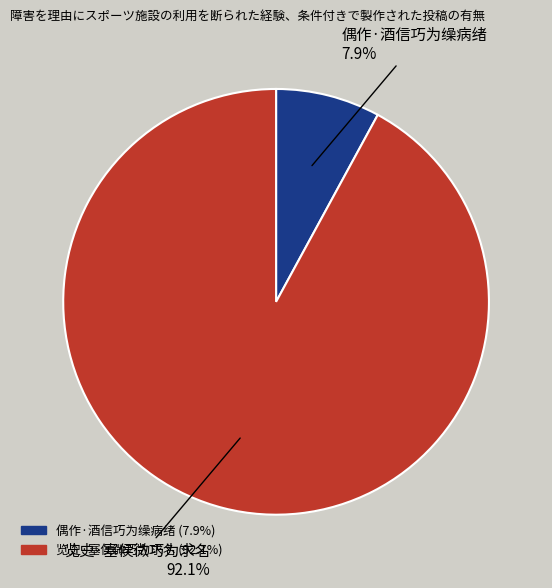

To the nearest percent, what is the average slice percentage?

50%